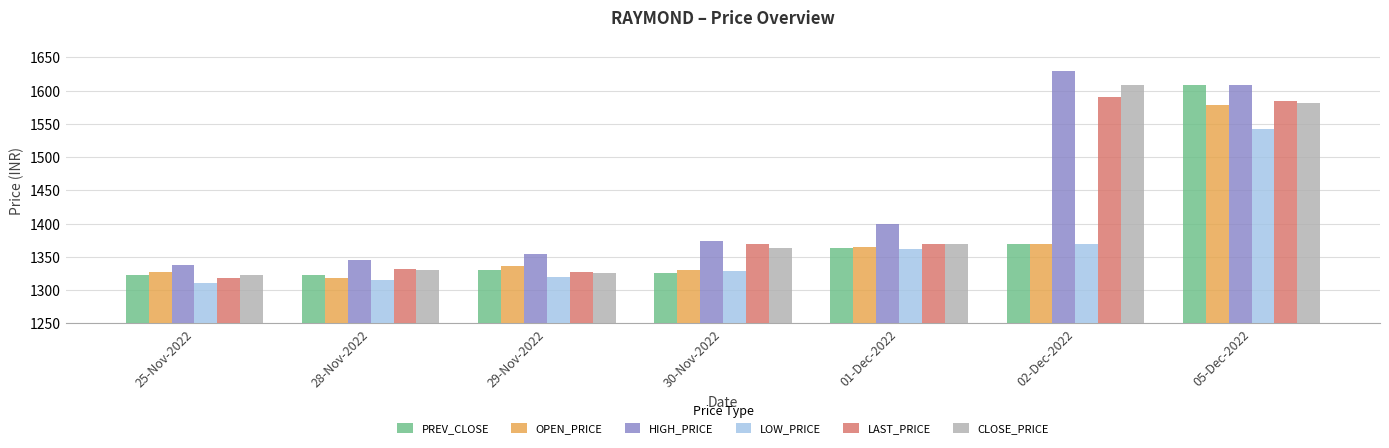

What are all the series names shown in the legend?

PREV_CLOSE, OPEN_PRICE, HIGH_PRICE, LOW_PRICE, LAST_PRICE, CLOSE_PRICE